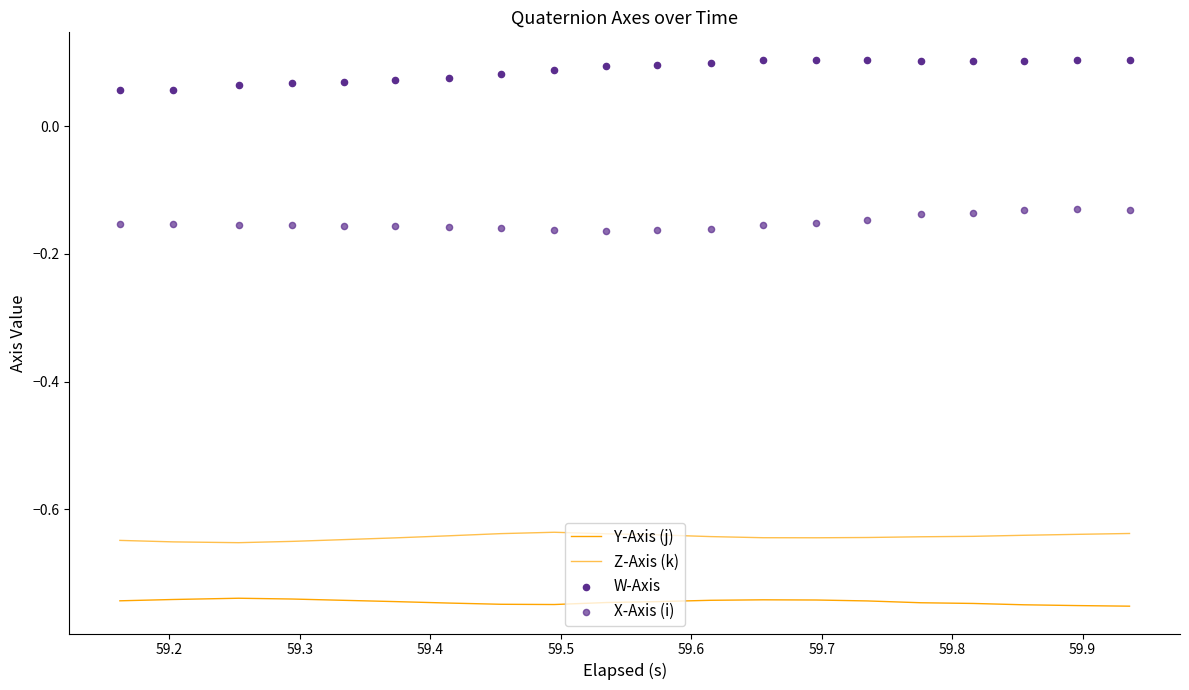

Which series contains the highest Y value?

W-Axis